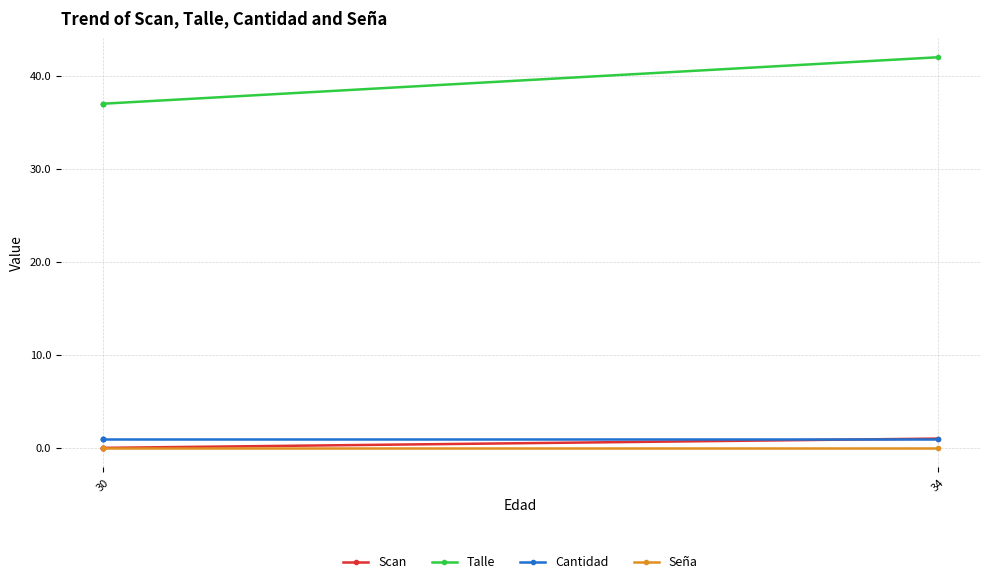

Where is Scan nearest to the value 0?

30